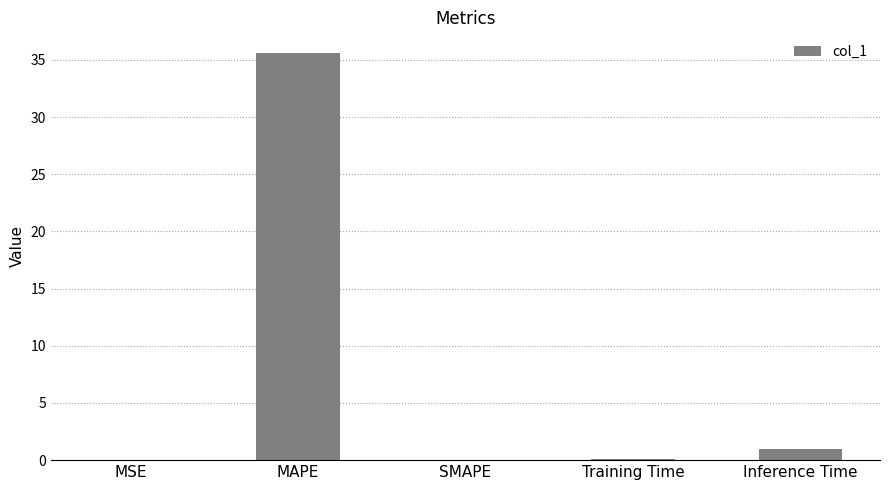

True or false: the data shows 20.5 at SMAPE.

False